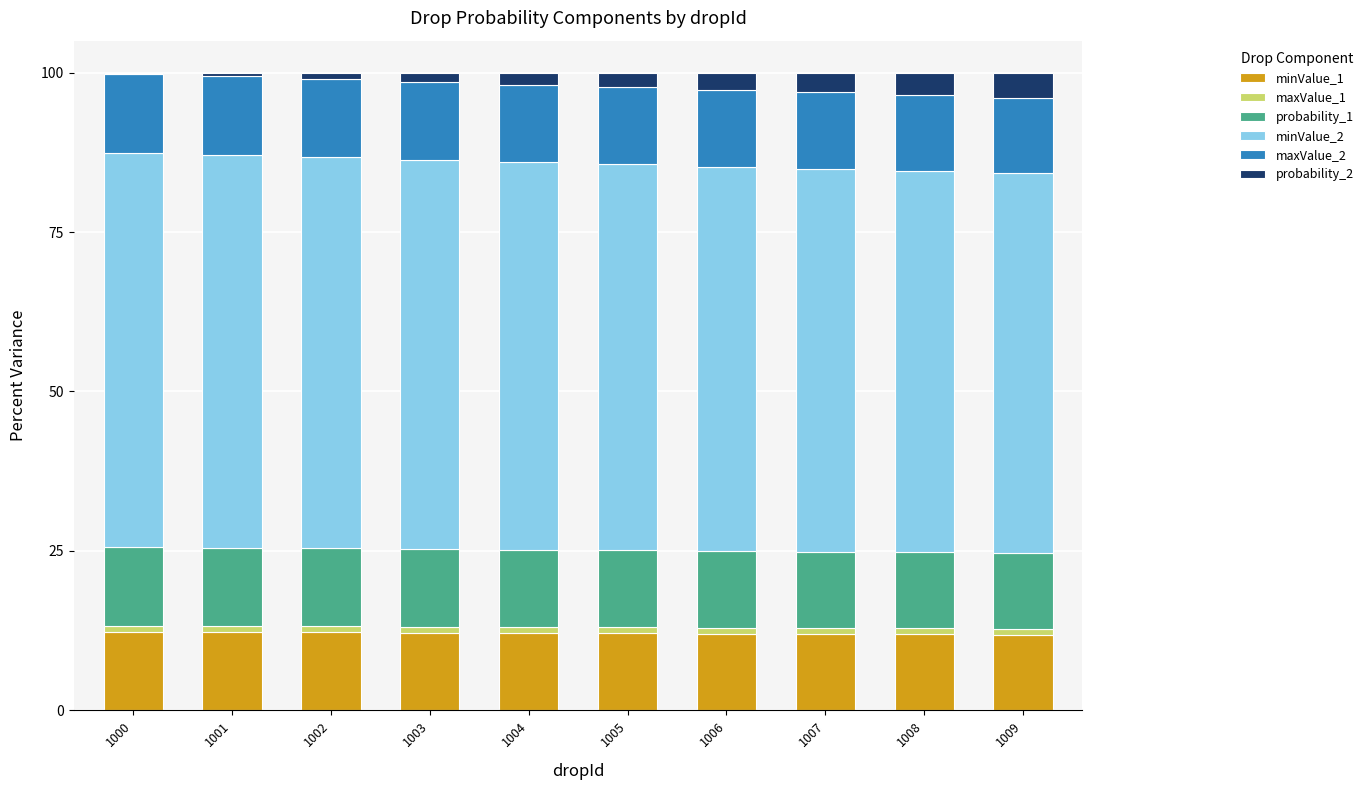

The minValue_1 series shows 12.1 at 1005. True or false?

True